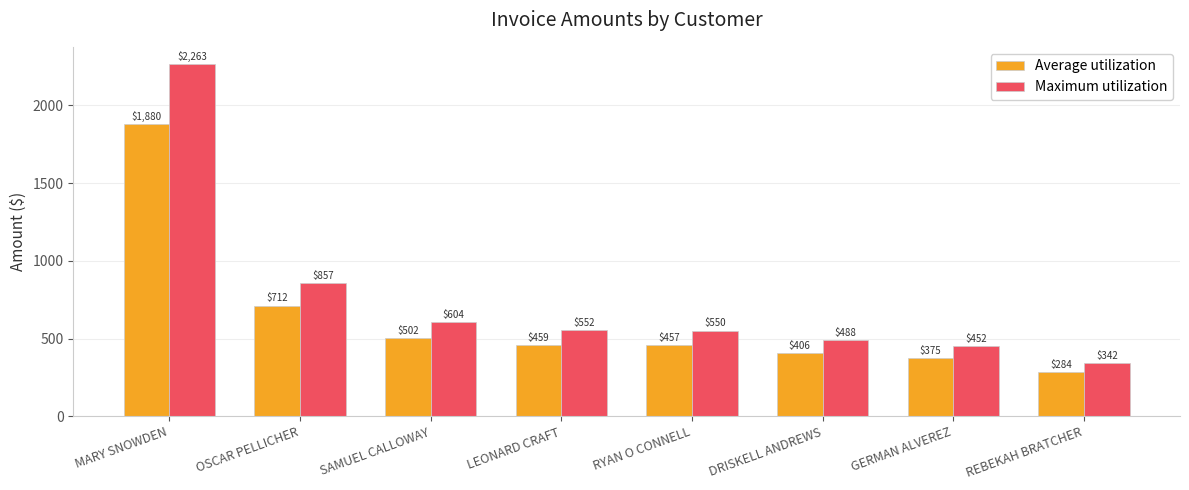

What is the label of the 4th bar from the right?

RYAN O CONNELL